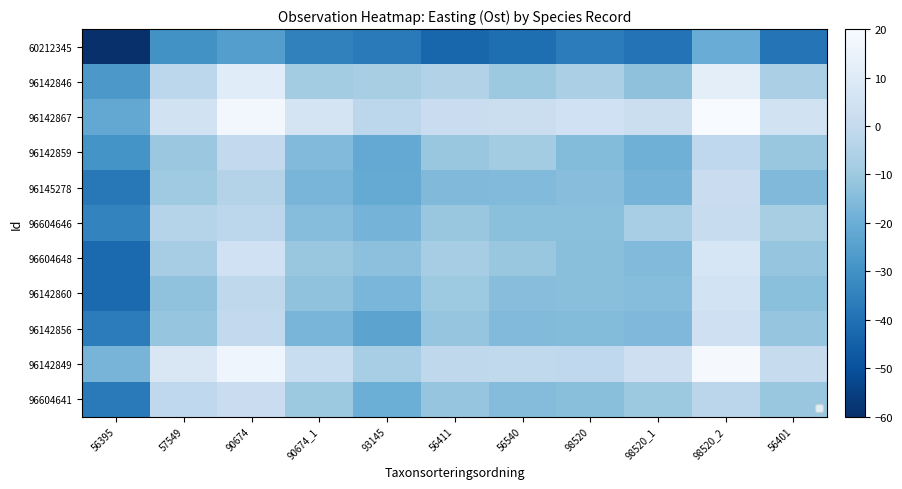

Read the 96142846 value at 93145.

-7.3